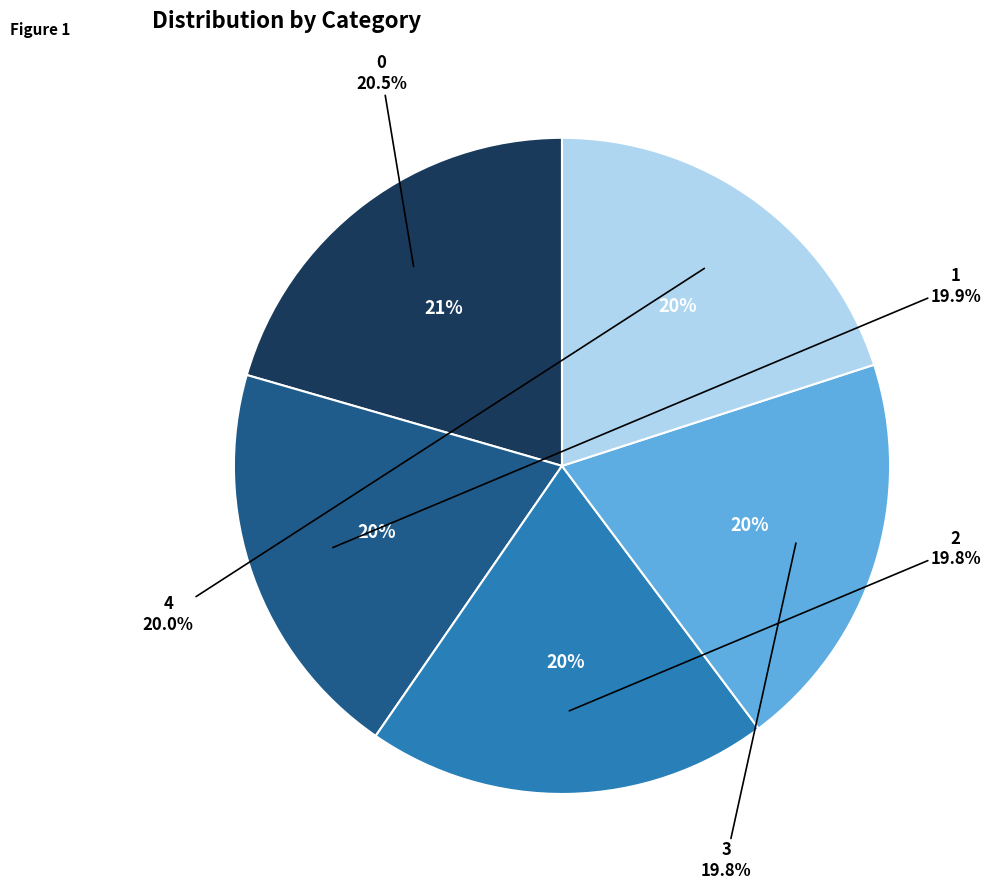

To the nearest percent, what is the difference between the 4 and 0 slice percentages?

1%